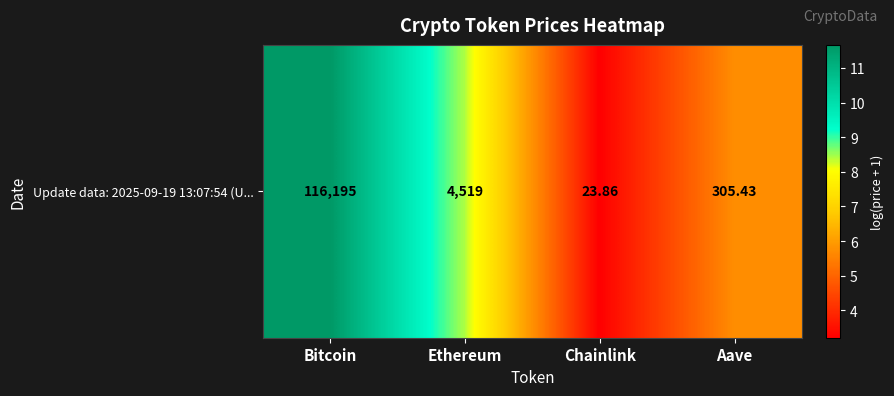

Reading left to right, transcribe all the data shown in this chart.

Bitcoin=11.7	Ethereum=8.4	Chainlink=3.2	Aave=5.7